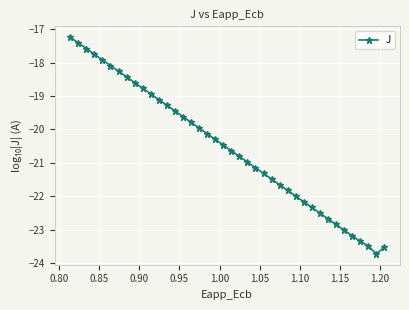

What is the greatest value displayed?

-17.2